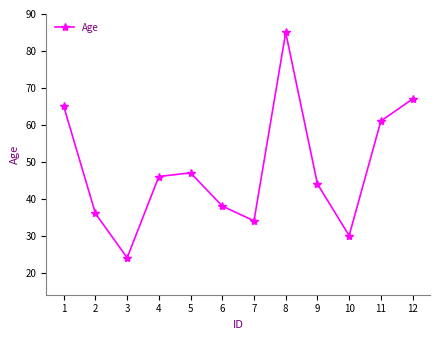

True or false: the data shows 24 at 3.

True